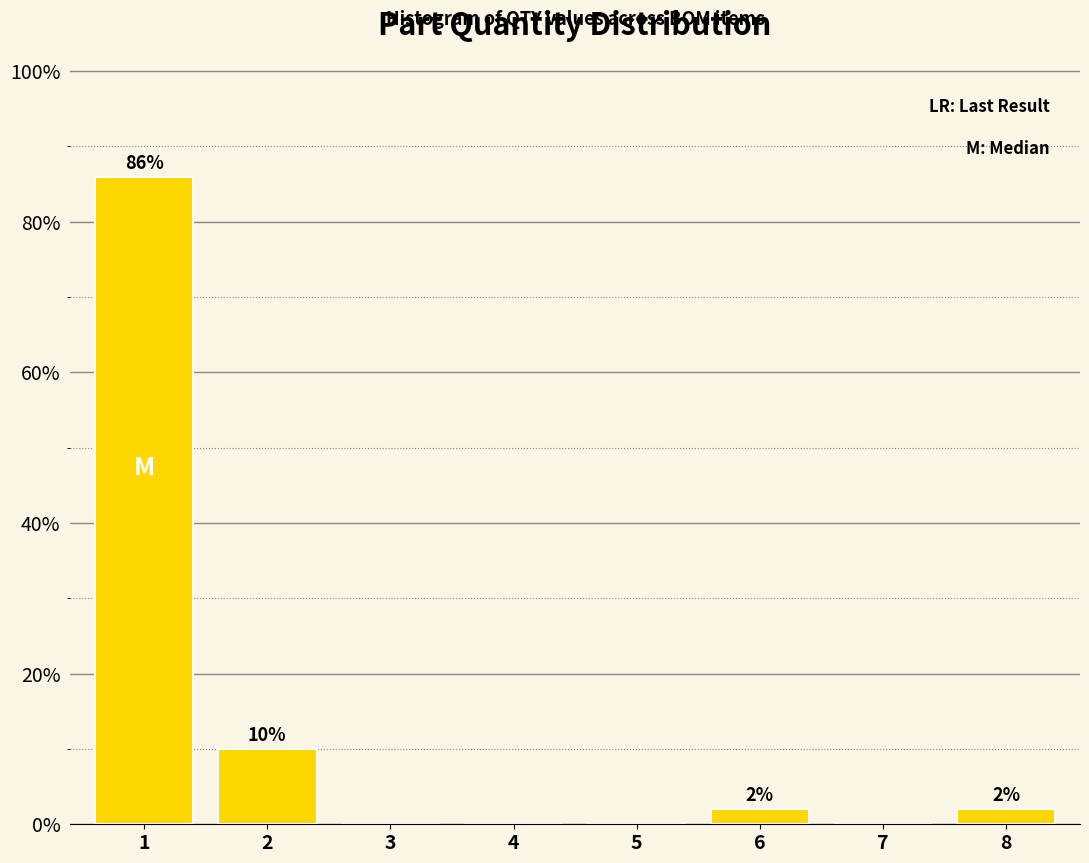

Reading left to right, what are all the values shown in this chart?

1=86	2=10	3=0	4=0	5=0	6=2	7=0	8=2